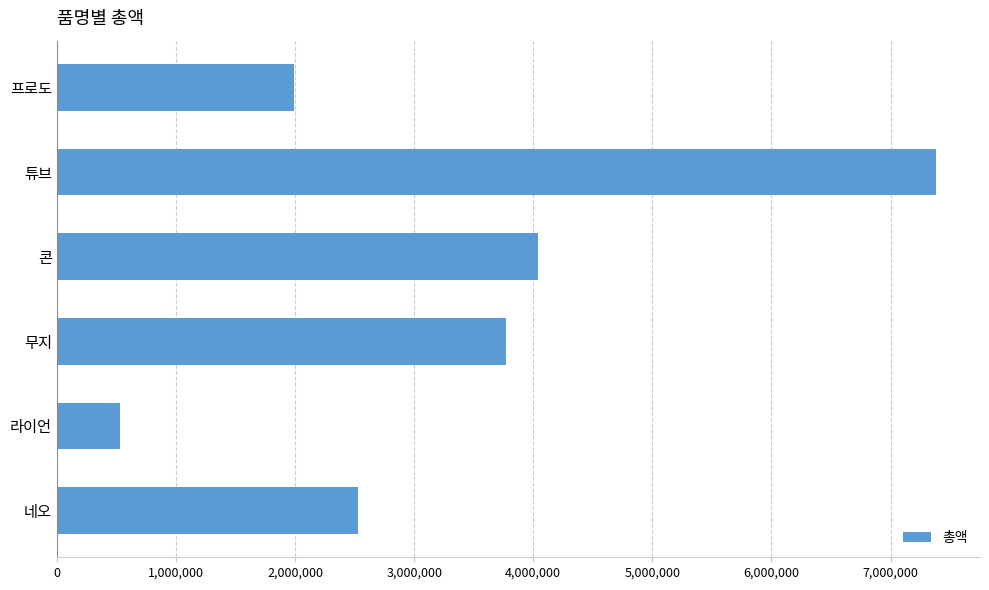

Reading bottom to top, transcribe all the data shown in this chart.

2525882	528701	3770988	4038805	7382141	1990172